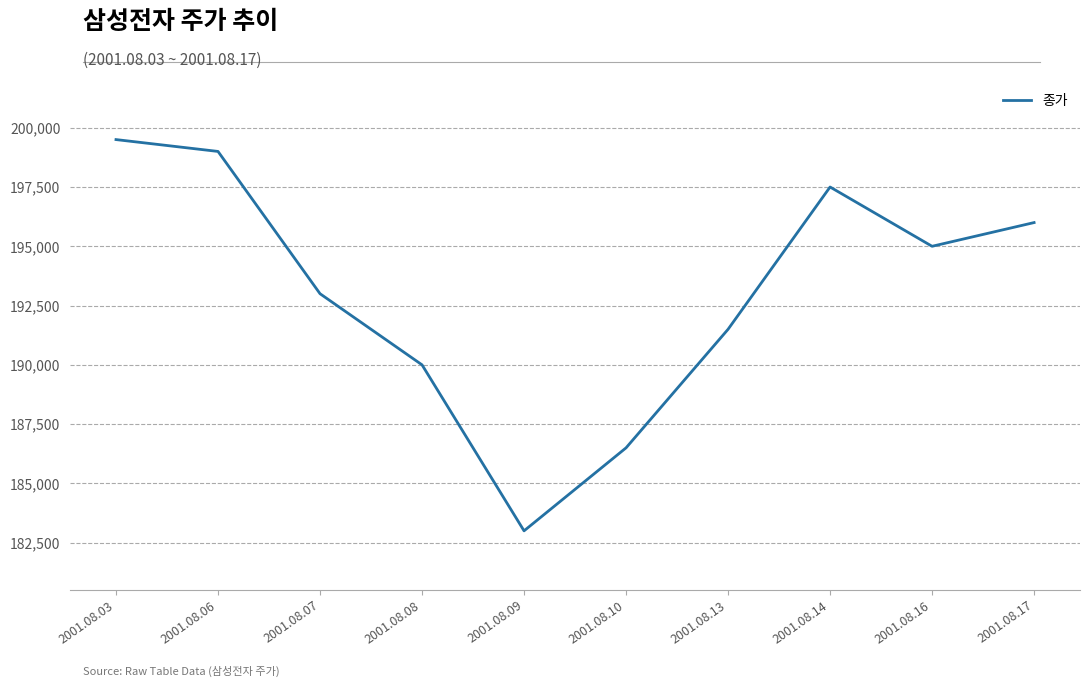

What is the difference between the values at 2001.08.13 and 2001.08.16?

3500